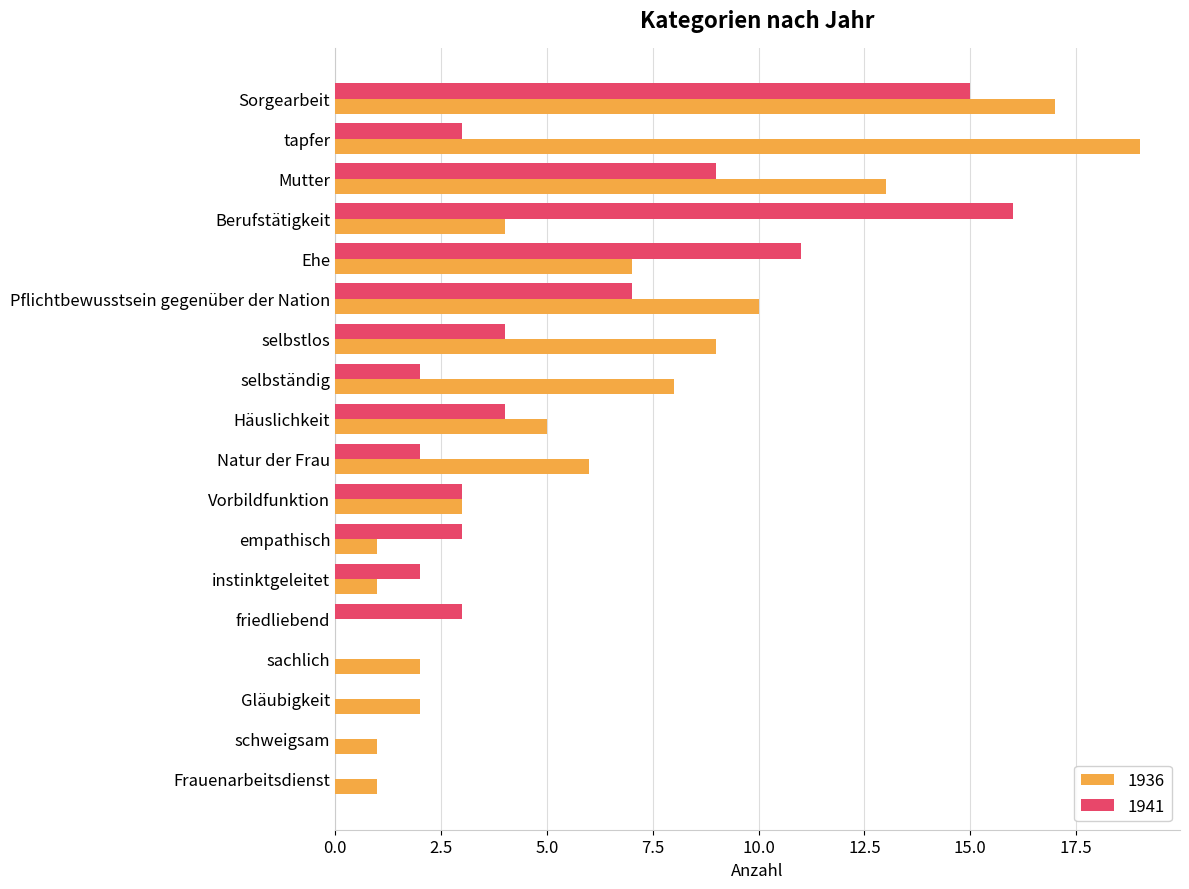

What is the total value across all series at Ehe?

18